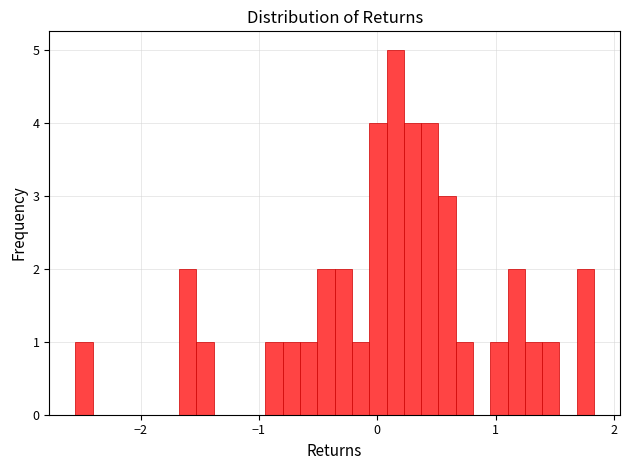

Read against the x-axis, roughly where is the centre of the tallest bar?

0.2